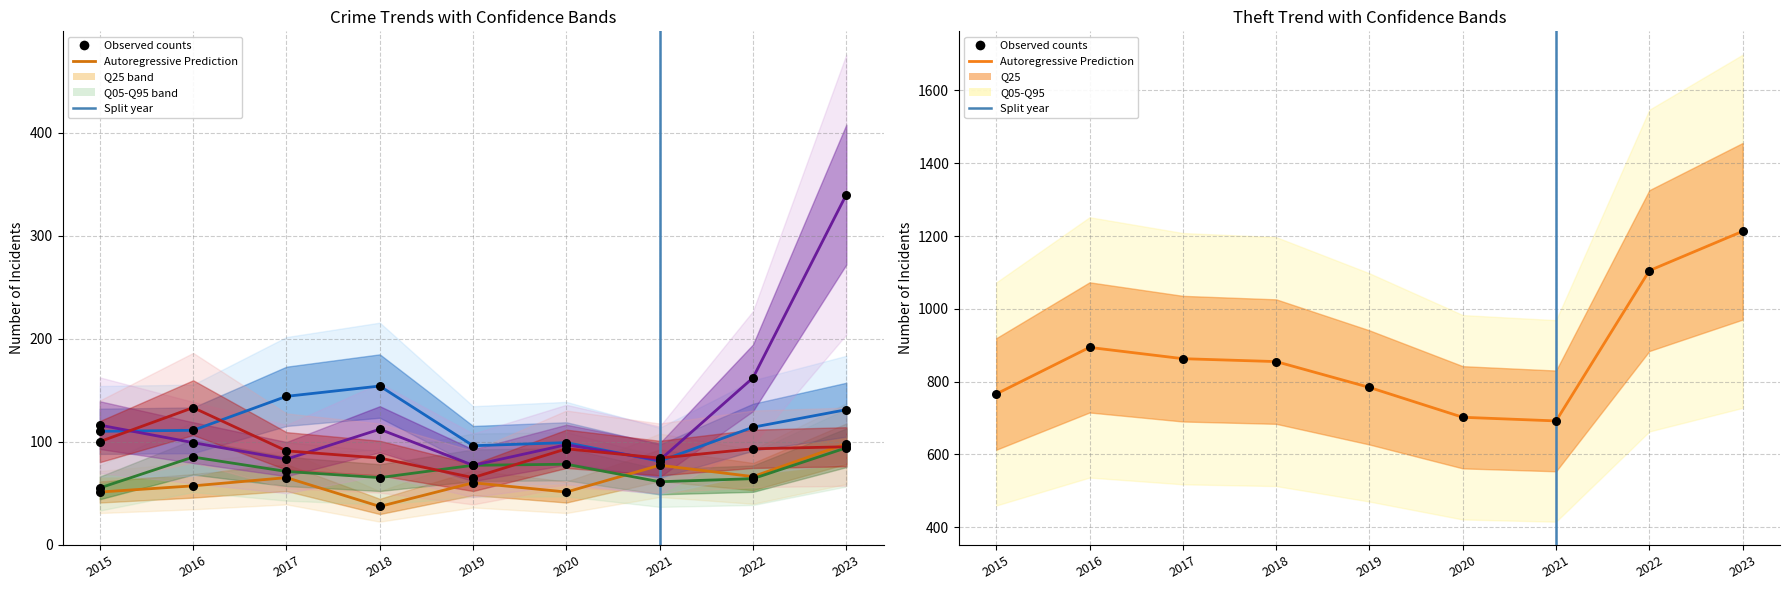

At how many categories does at least one series exceed 486?

9